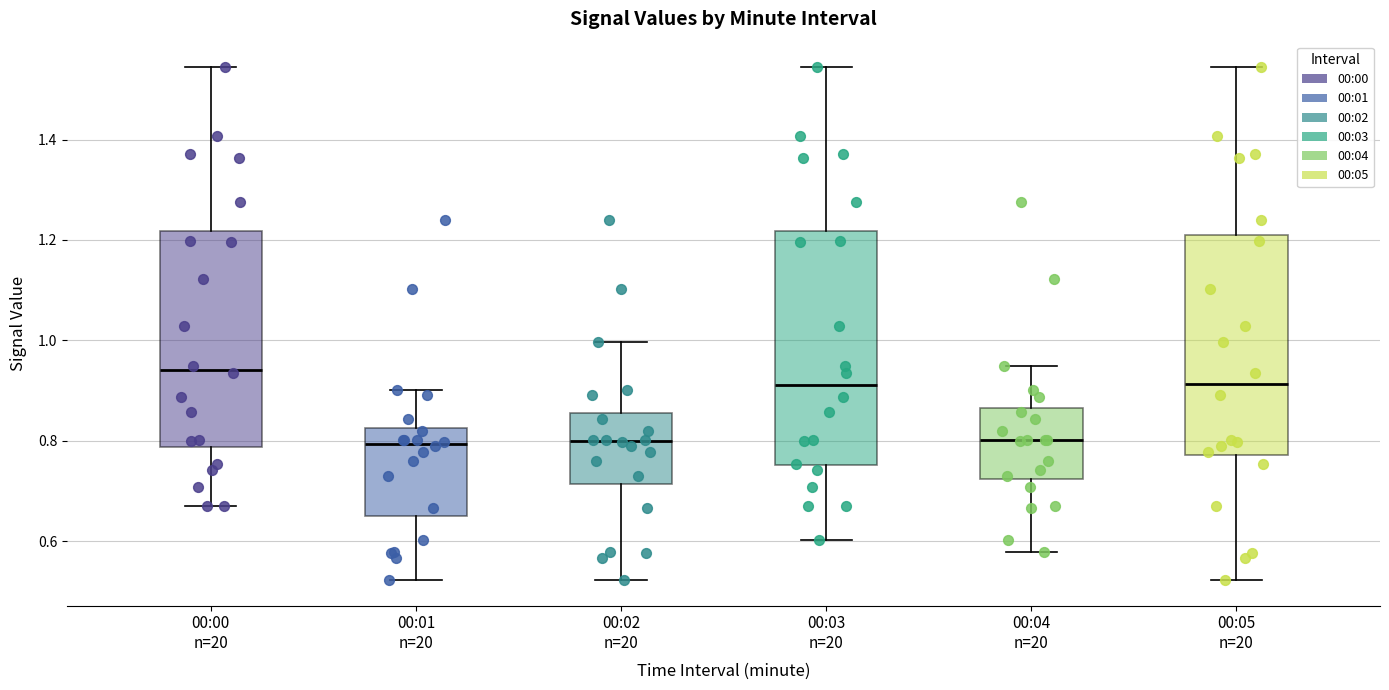

Where is the lower edge of the box for 00:00 n=20 on the y-axis? The values are not printed on the chart, so give them approximately, as read against the axis.

0.78